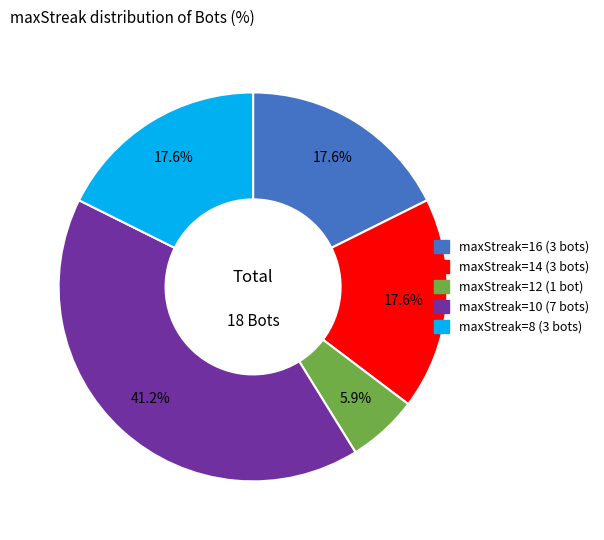

Is there a majority slice in this chart?

No